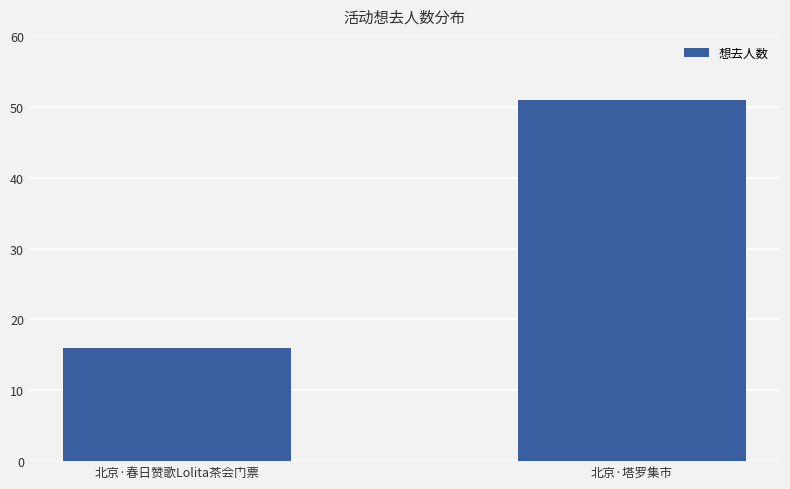

Rank the categories by value from lowest to highest.

北京·春日赞歌Lolita茶会门票, 北京·塔罗集市